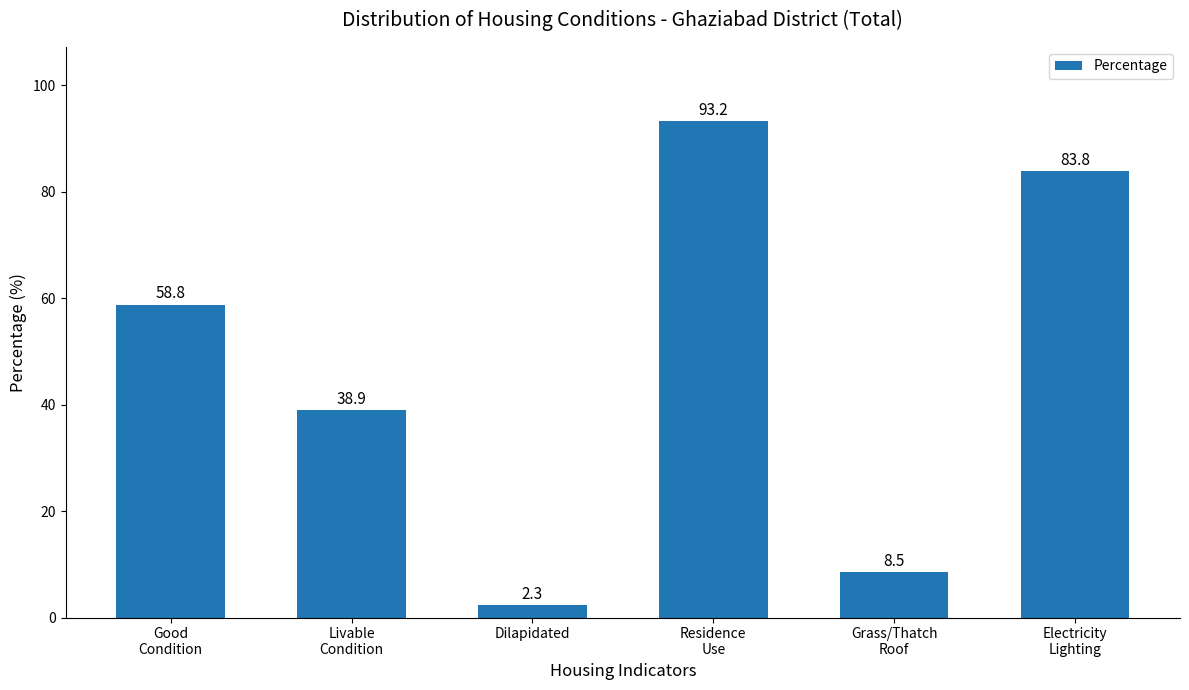

True or false: the data shows 3.9 at Grass/Thatch
Roof.

False